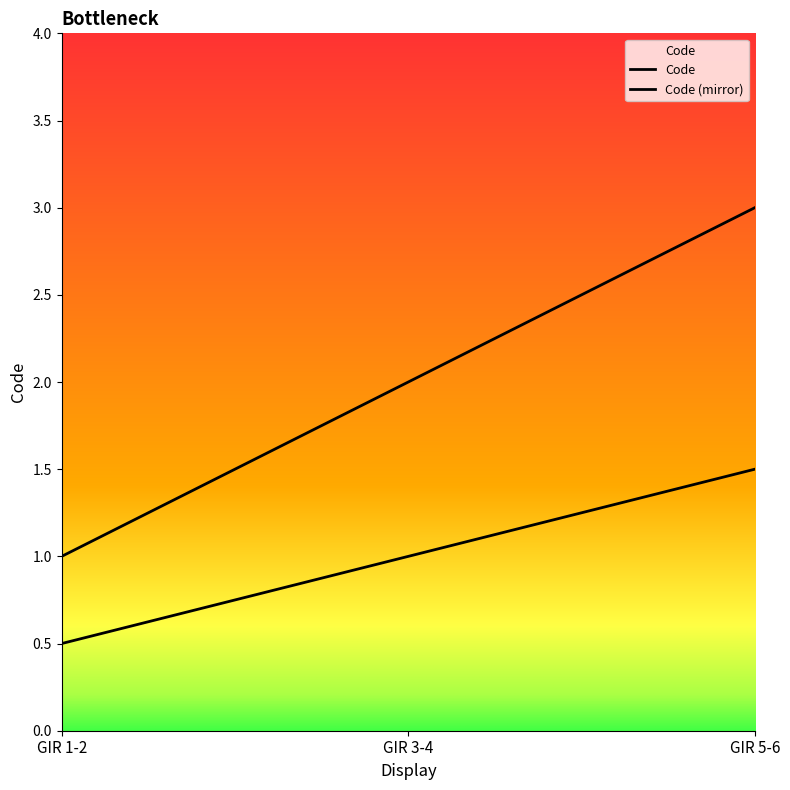

What is the greatest value displayed?

3